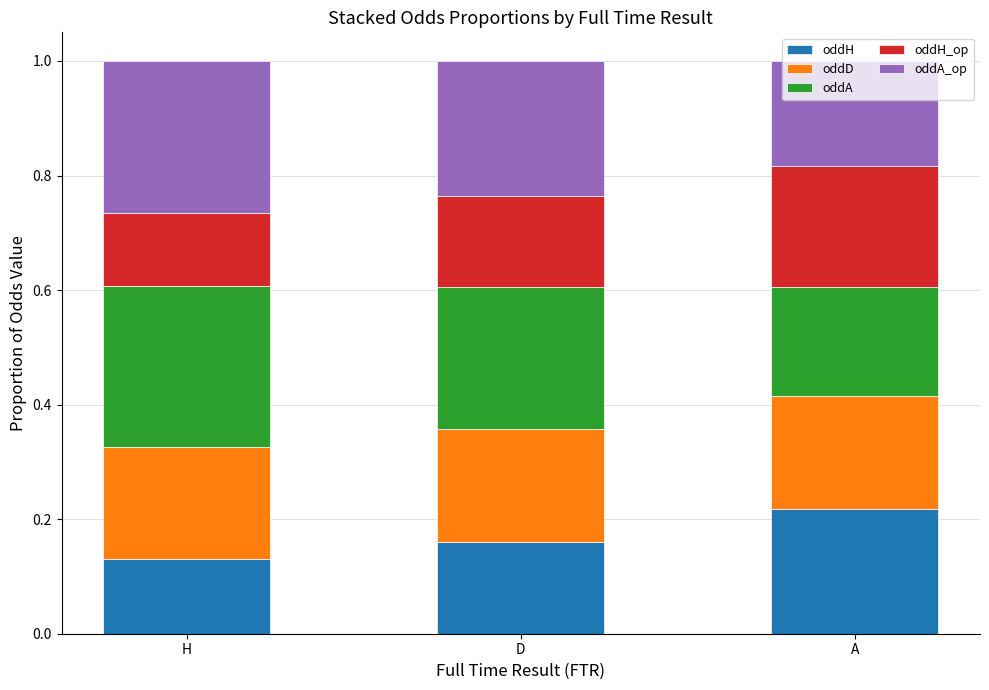

What are all the series names shown in the legend?

oddH, oddD, oddA, oddH_op, oddA_op